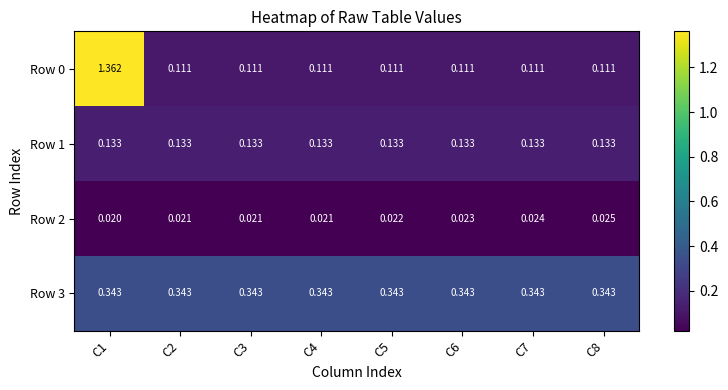

Between C3 and C6, which series saw the biggest shift?

Row 2